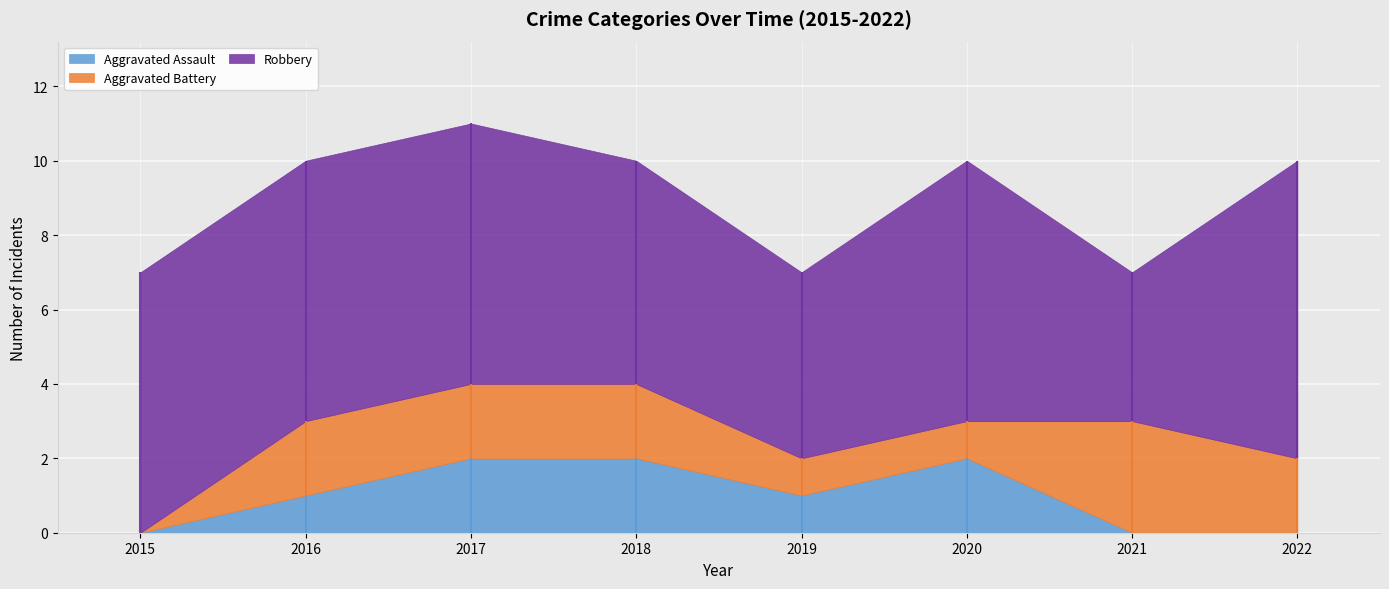

Where does the Aggravated Battery series first go above 2?

2021